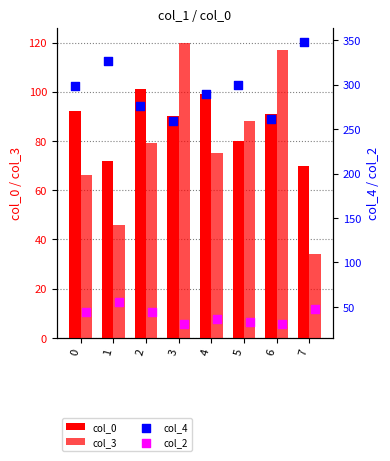

What are all the series names shown in the legend?

col_0, col_3, col_4, col_2